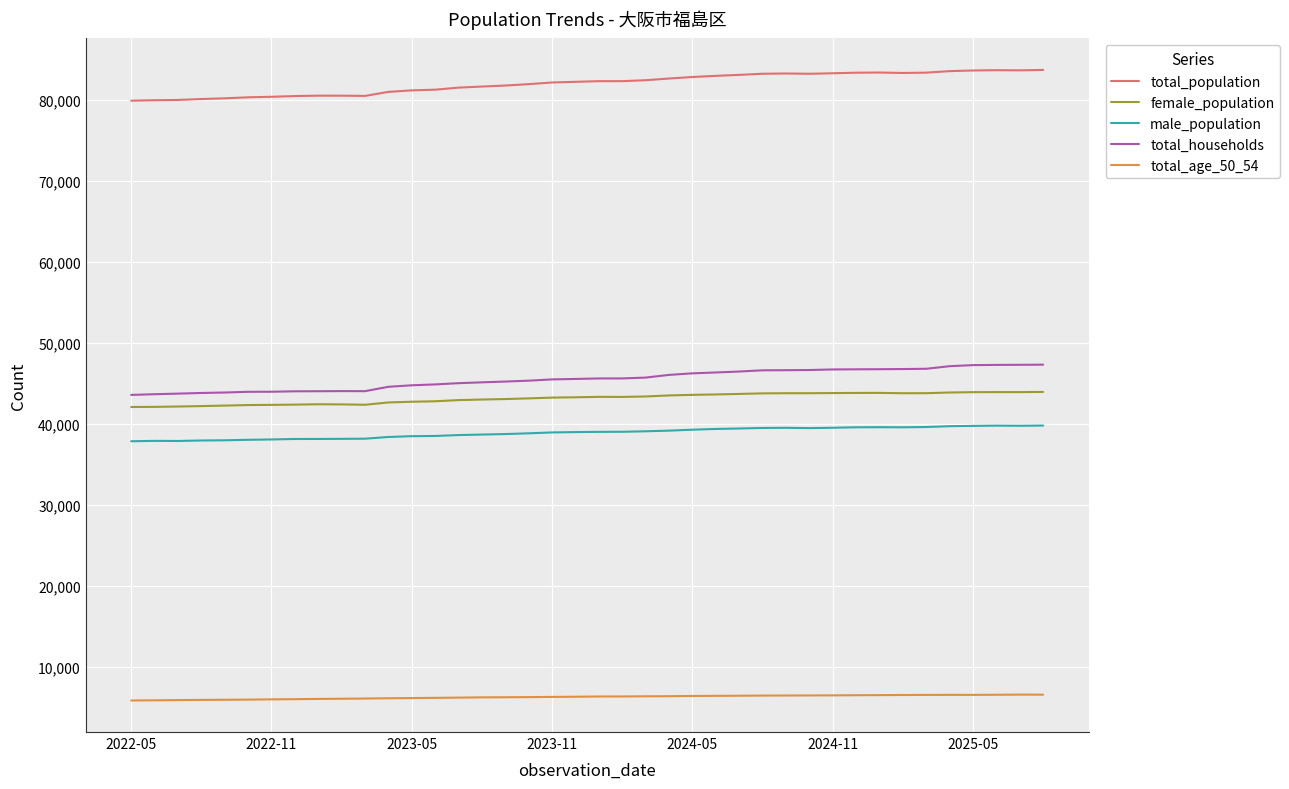

Which series has the largest total across all categories?

total_population